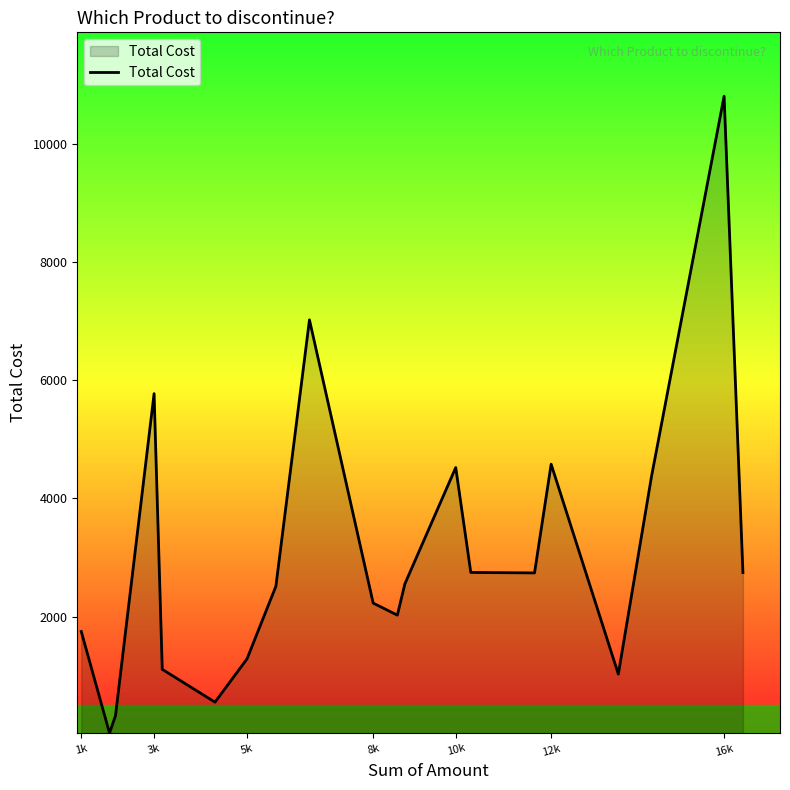

What is the average value?

3034.2